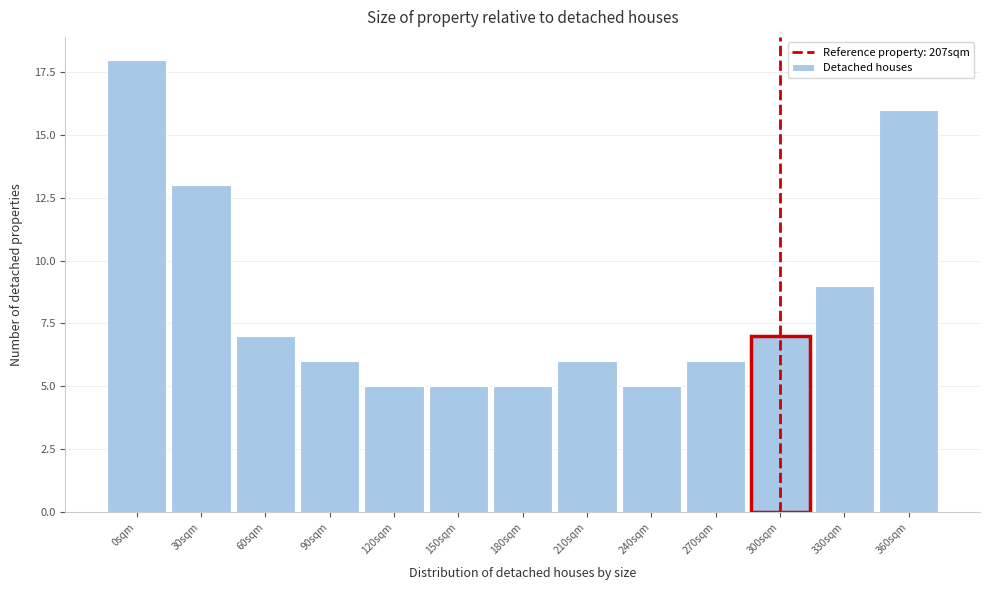

Reading left to right, list all the values displayed in this chart.

0sqm=18	30sqm=13	60sqm=7	90sqm=6	120sqm=5	150sqm=5	180sqm=5	210sqm=6	240sqm=5	270sqm=6	300sqm=7	330sqm=9	360sqm=16